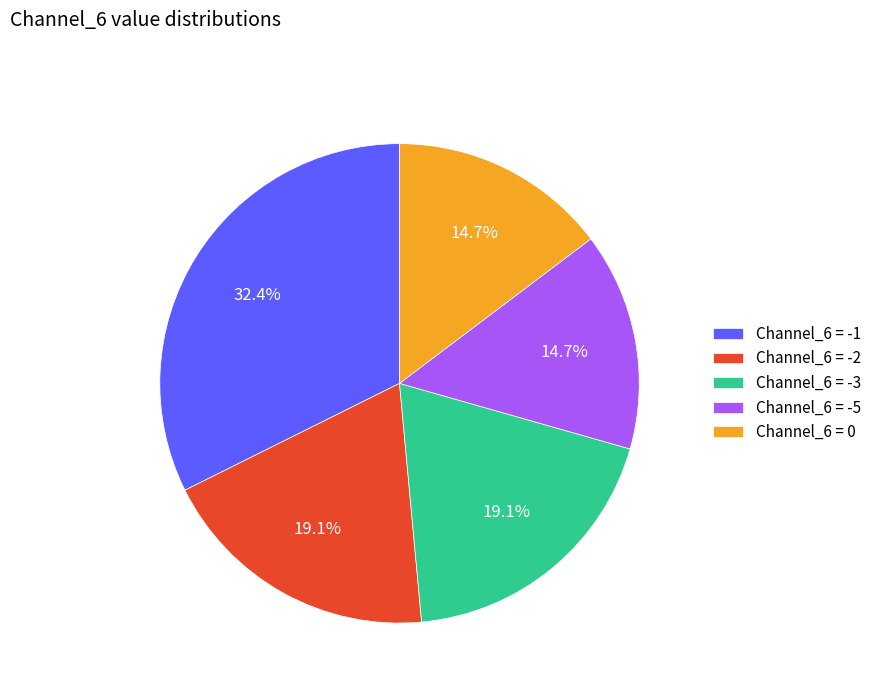

To the nearest percent, what is the average slice percentage?

20%